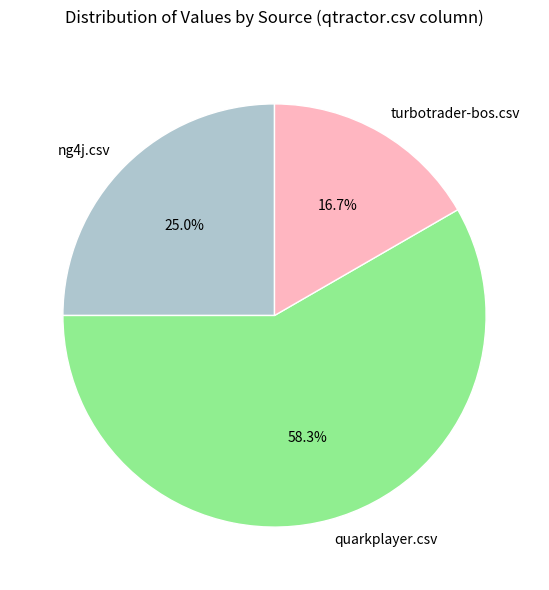

How many slices are in this pie chart?

3